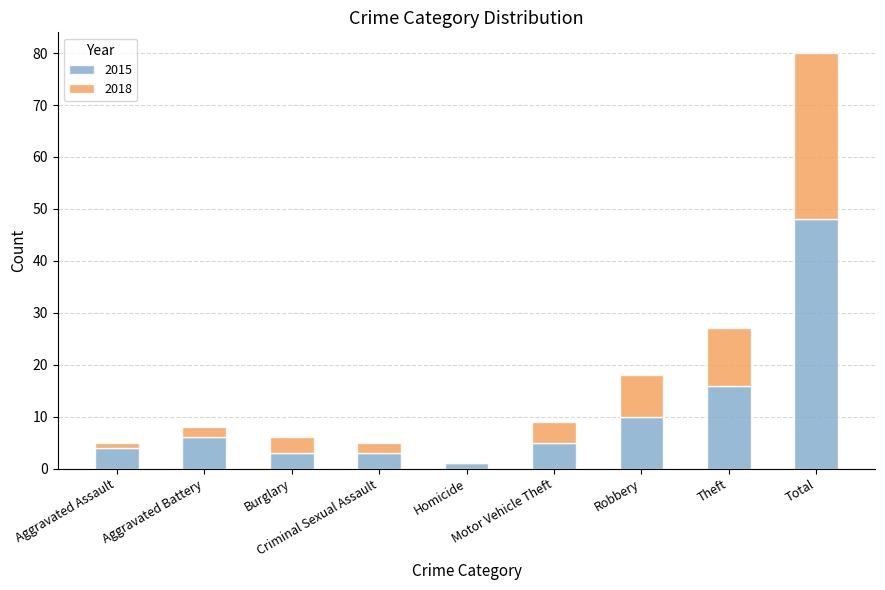

What is the maximum value for 2015?

48